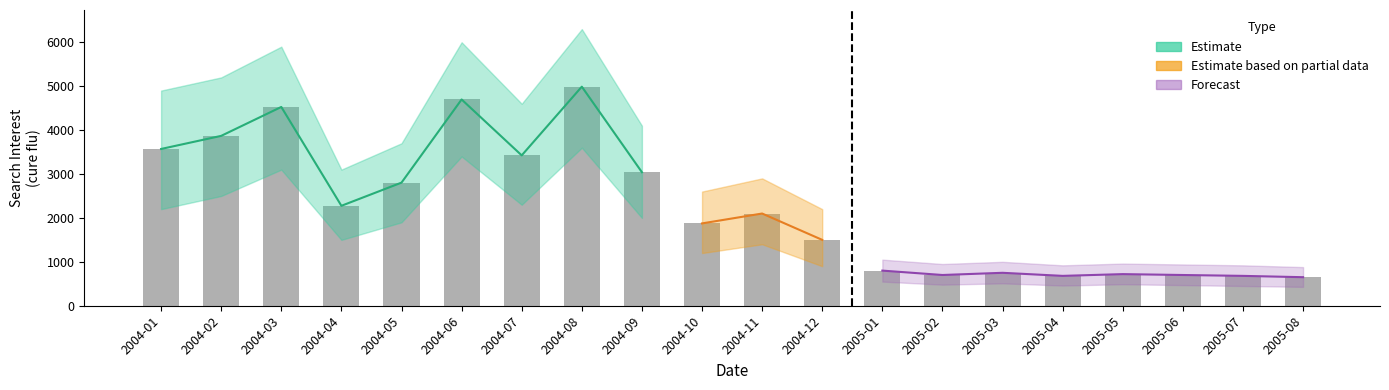

Reading left to right, what are all the values shown in this chart?

3570.3	3868.7	4527.2	2276.1	2803.8	4697.5	3424.2	4989.0	3041.0	1875.0	2100.0	1500.0	800.0	700.0	750.0	680.0	720.0	700.0	680.0	650.0